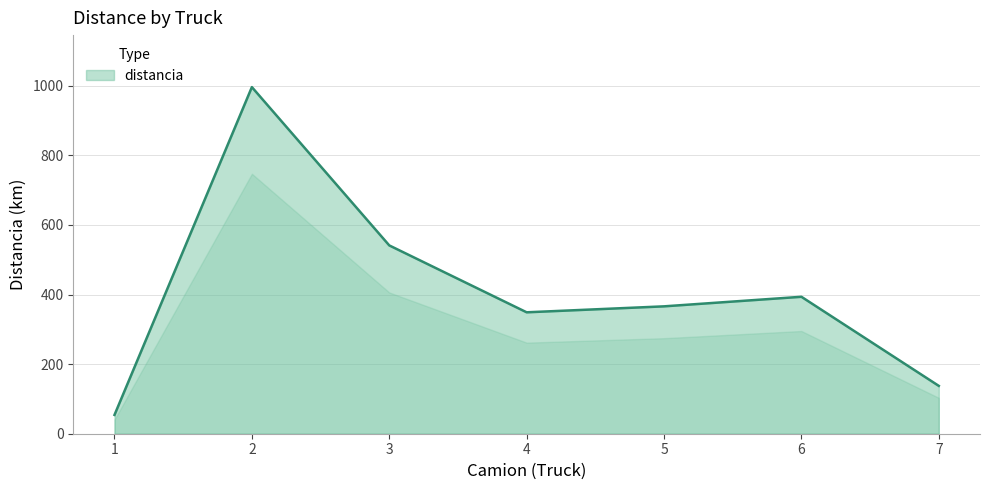

Rank the categories by value from highest to lowest.

2, 3, 6, 5, 4, 7, 1